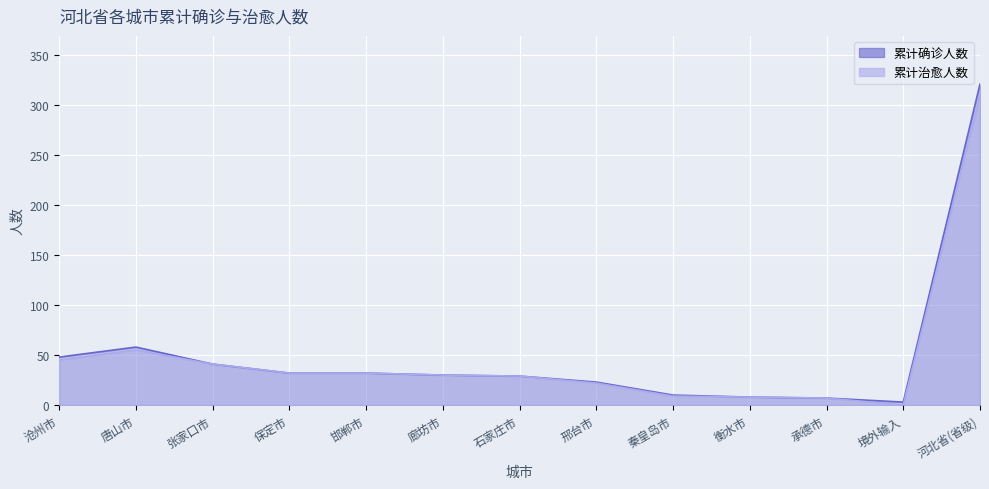

True or false: 累计确诊人数 has a value of 7 at 石家庄市.

False